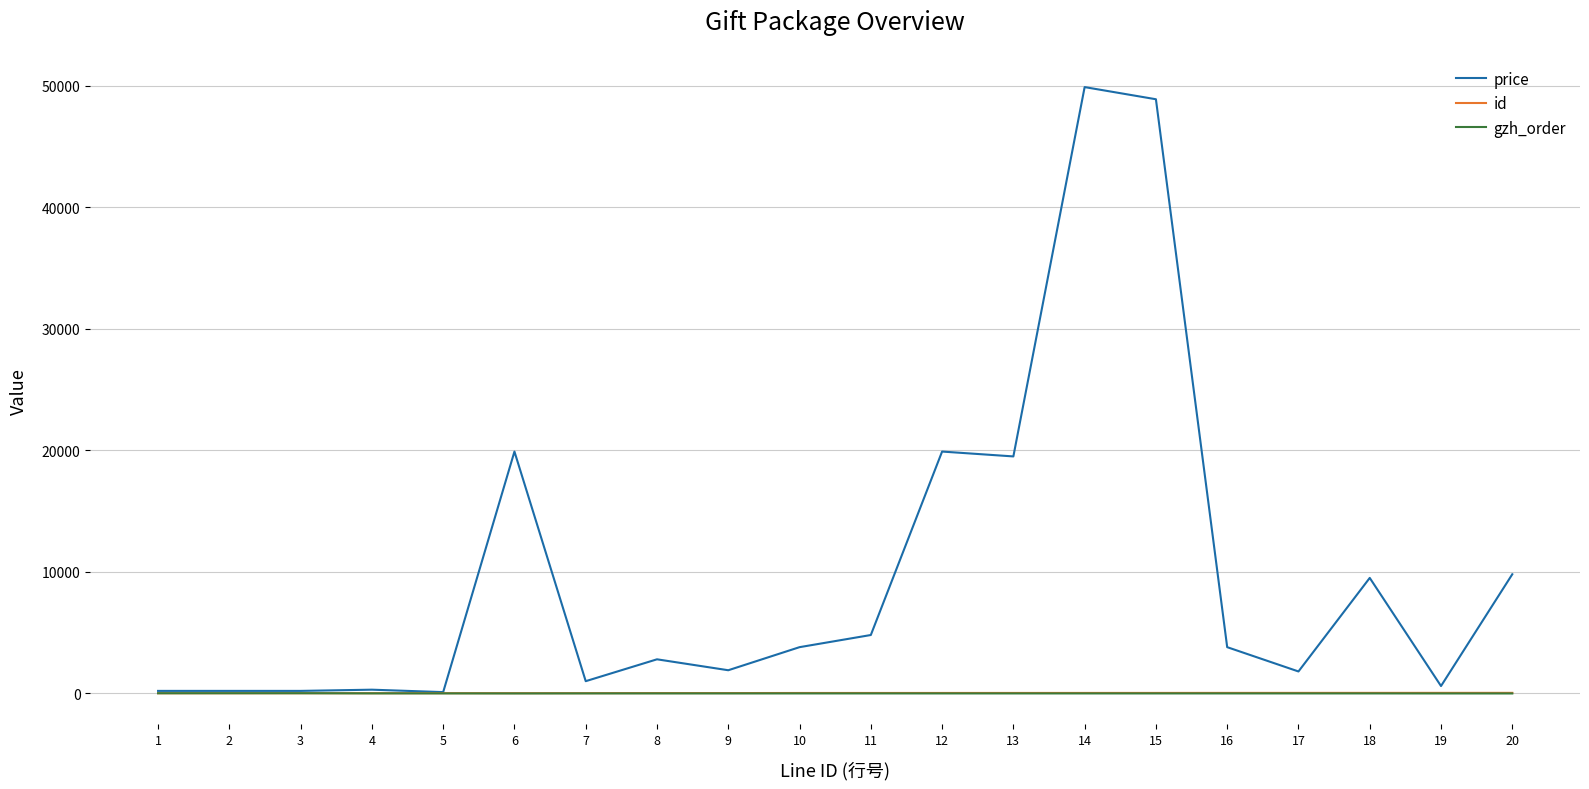

At which label does gzh_order first exceed -7?

1